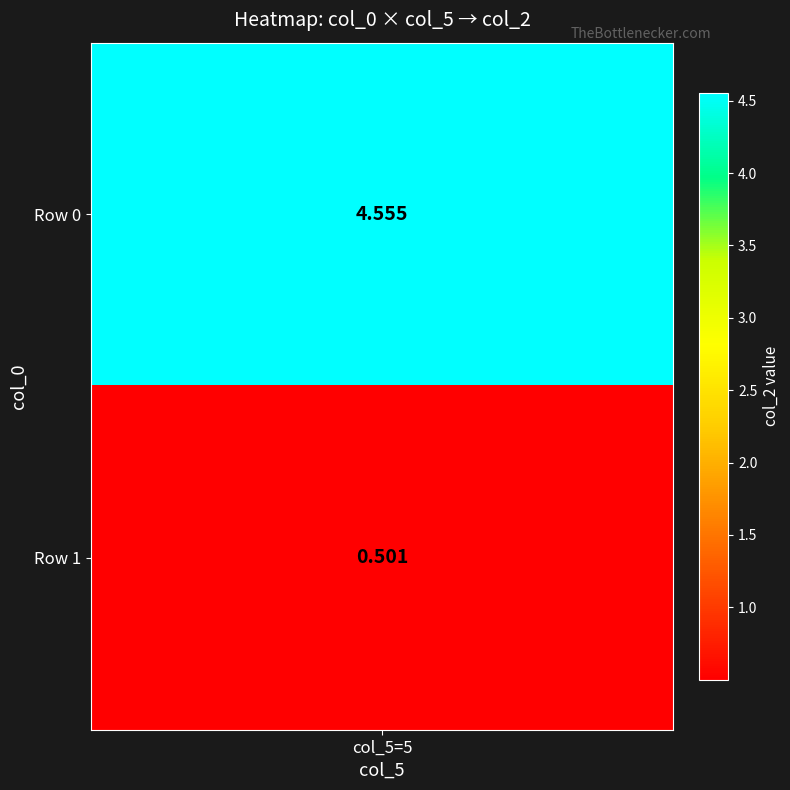

Which category has the lowest value across all series?

1